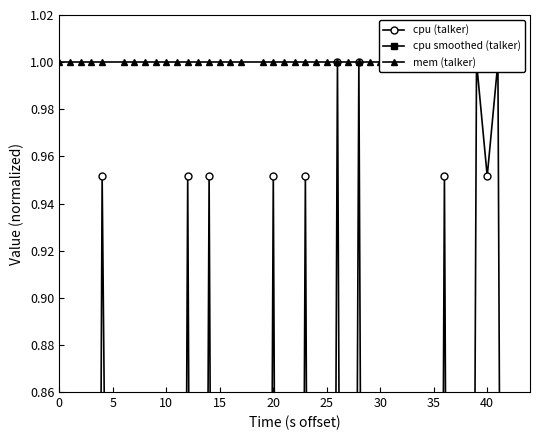

True or false: cpu smoothed (talker) and mem (talker) intersect in this chart.

False